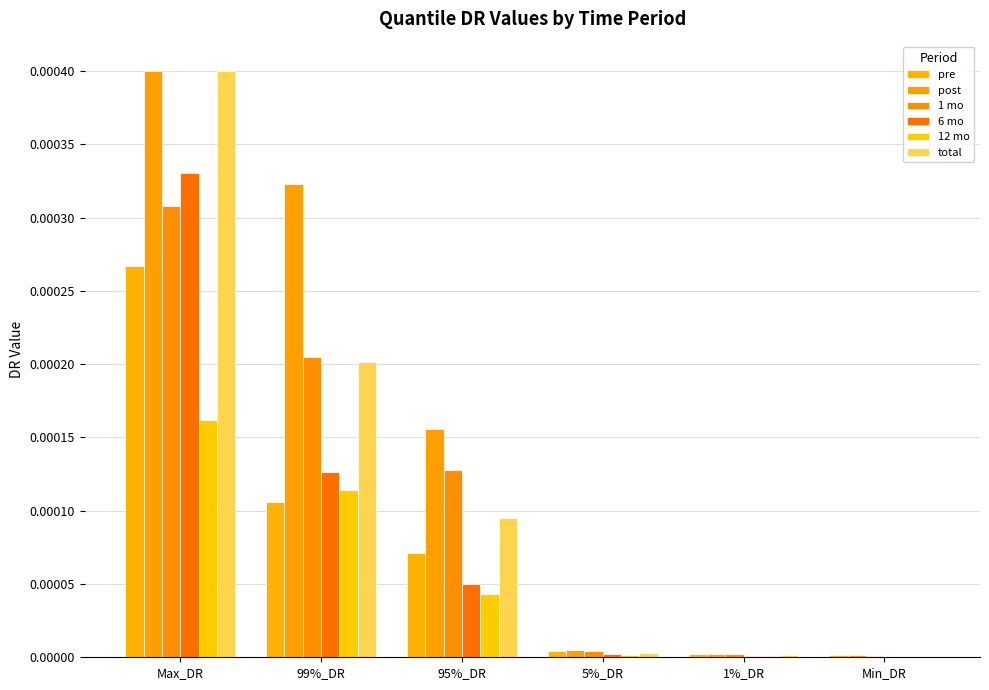

What are all the series names shown in the legend?

pre, post, 1 mo, 6 mo, 12 mo, total